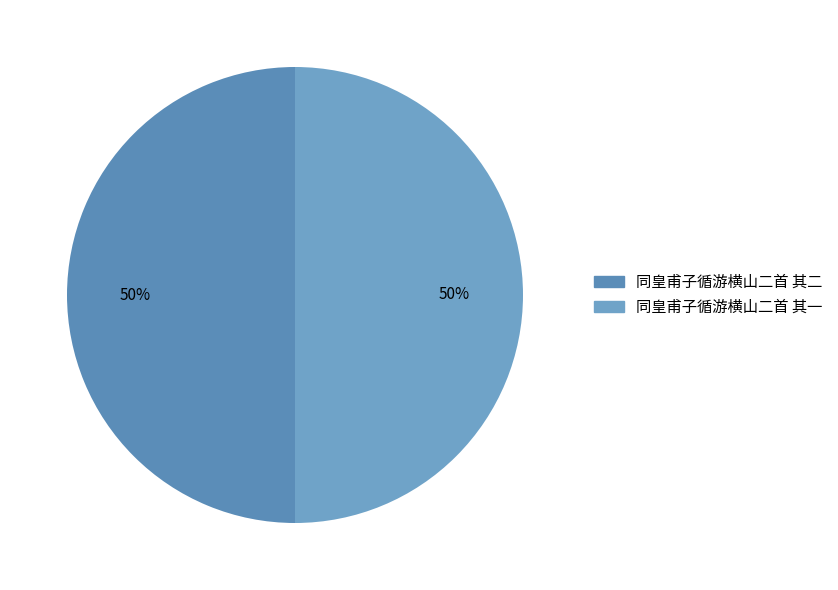

Which category has the biggest portion of the pie?

同皇甫子循游横山二首 其二